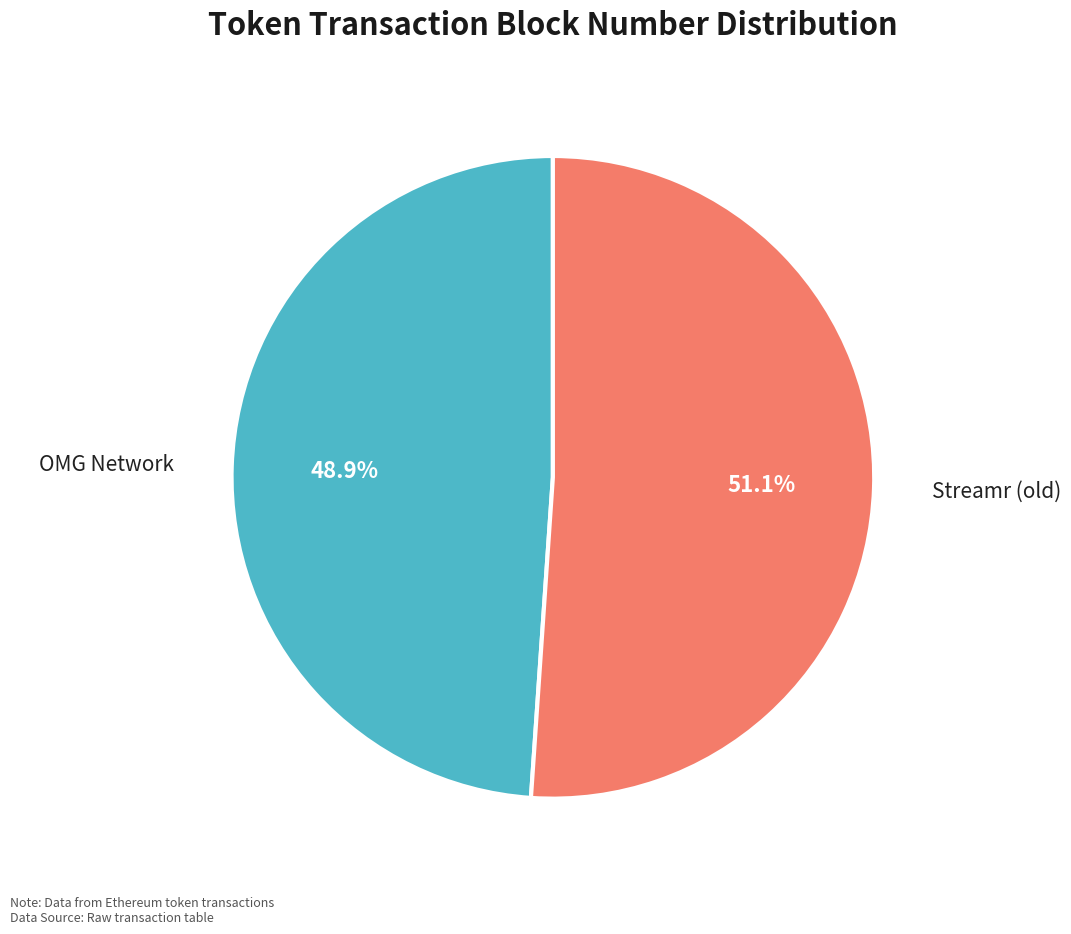

How many segments does this pie chart have?

2